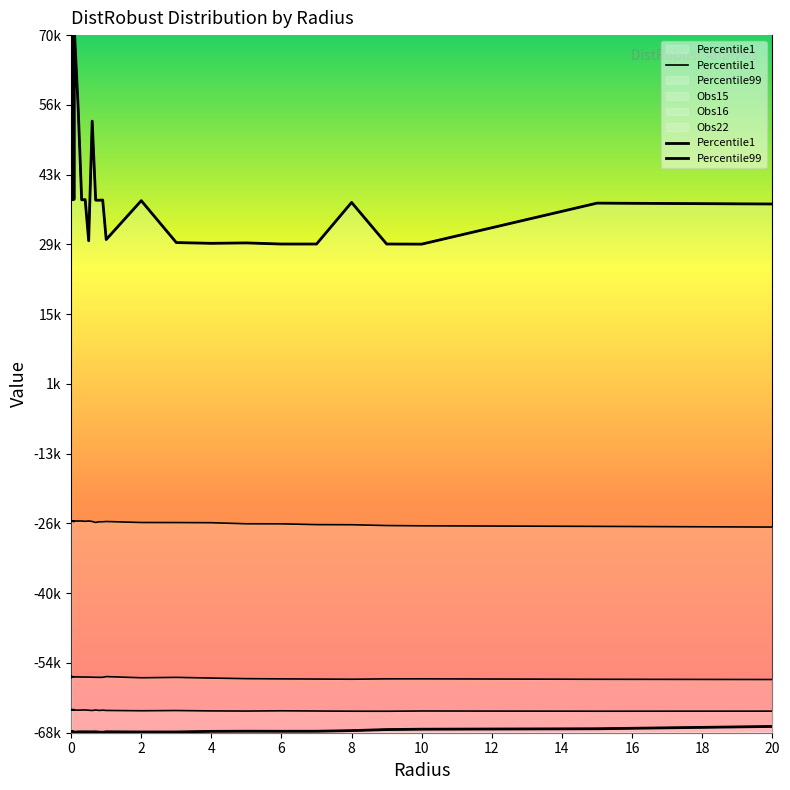

What is the maximum value for Percentile1?

-66619.9